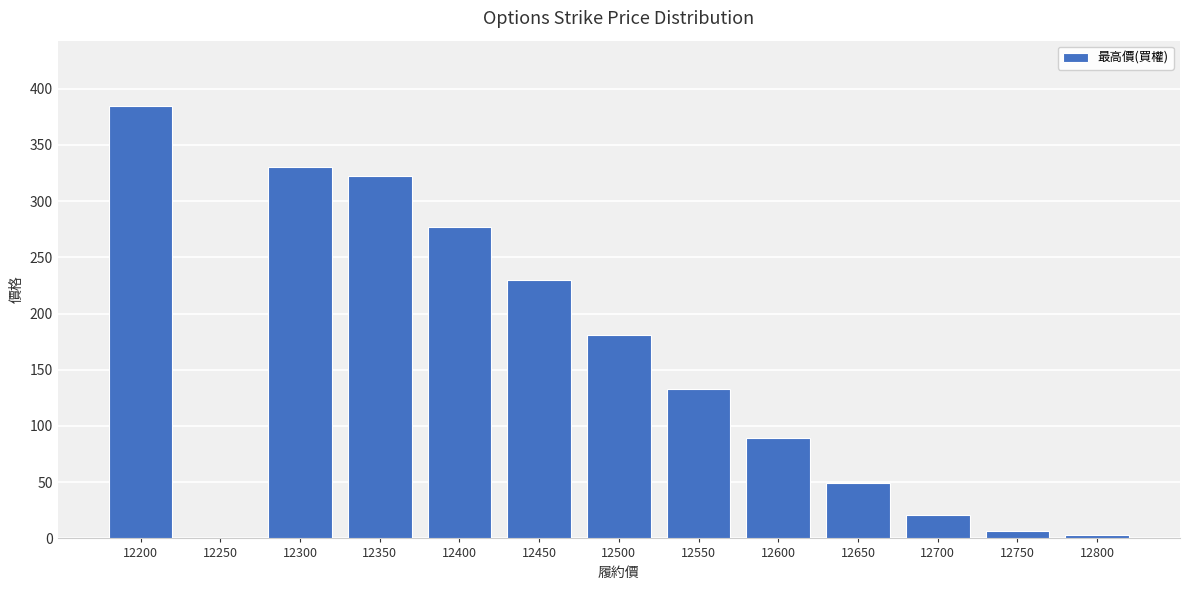

The chart shows a value of 78.5 at 12650. True or false?

False